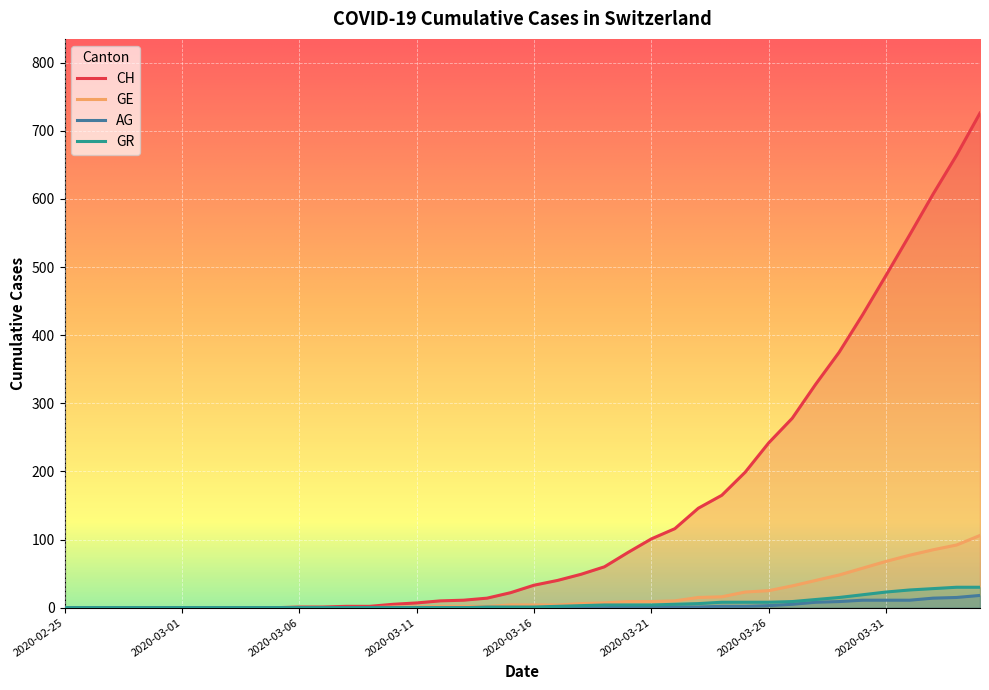

True or false: CH has more than 0 points higher than both neighbors.

False